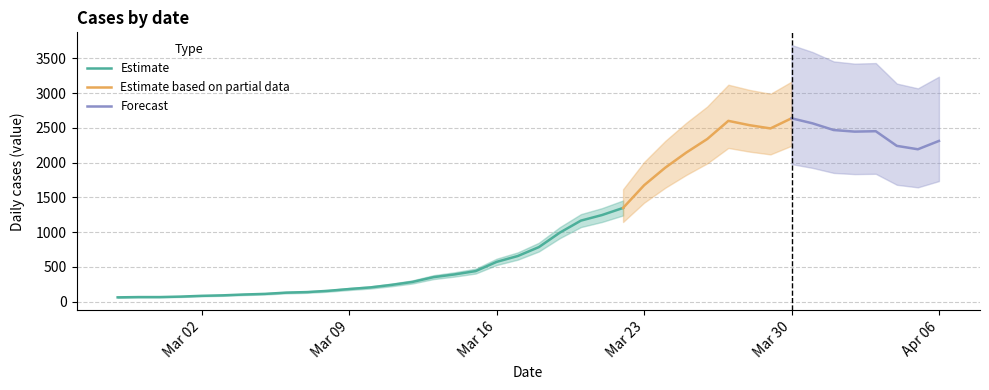

At which category does the chart reach its peak across all series?

2020-03-30